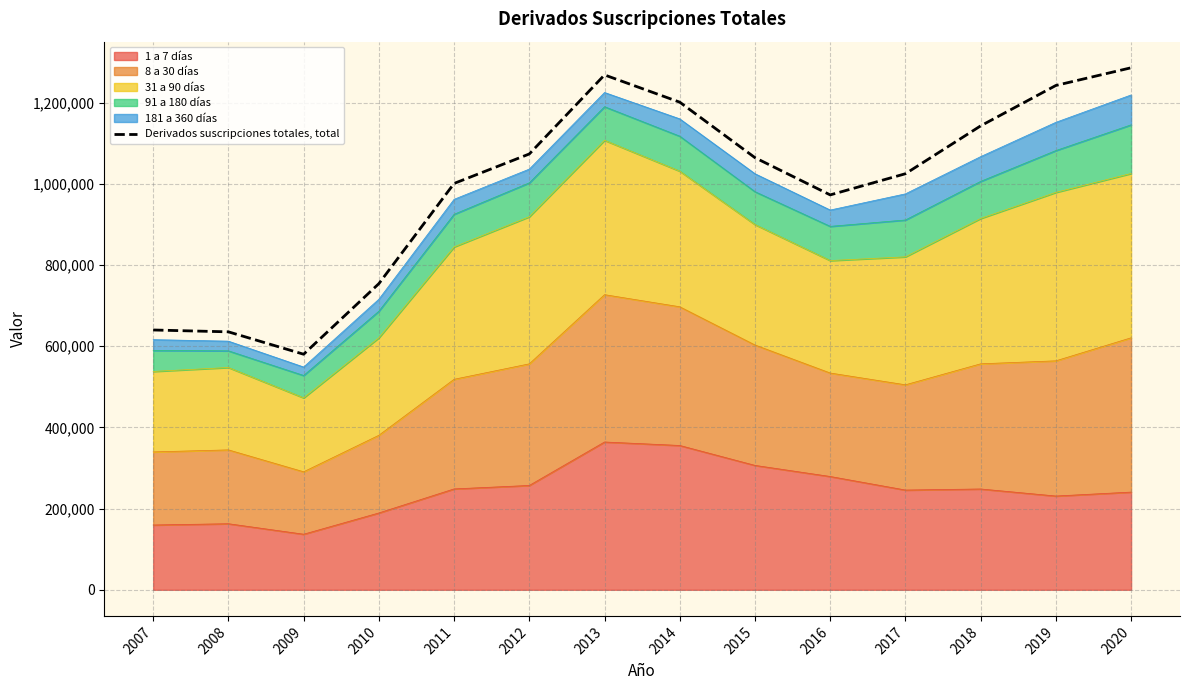

List the labels in order of value, smallest first.

2009, 2008, 2007, 2010, 2016, 2011, 2017, 2015, 2012, 2018, 2014, 2019, 2013, 2020